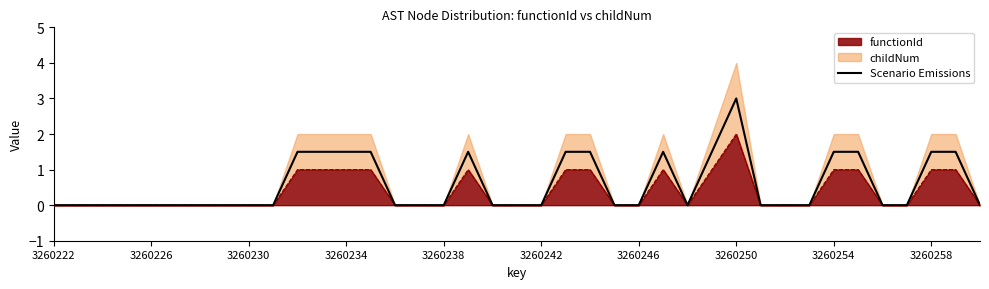

Between 3260246 and 14, which is larger?

3260246